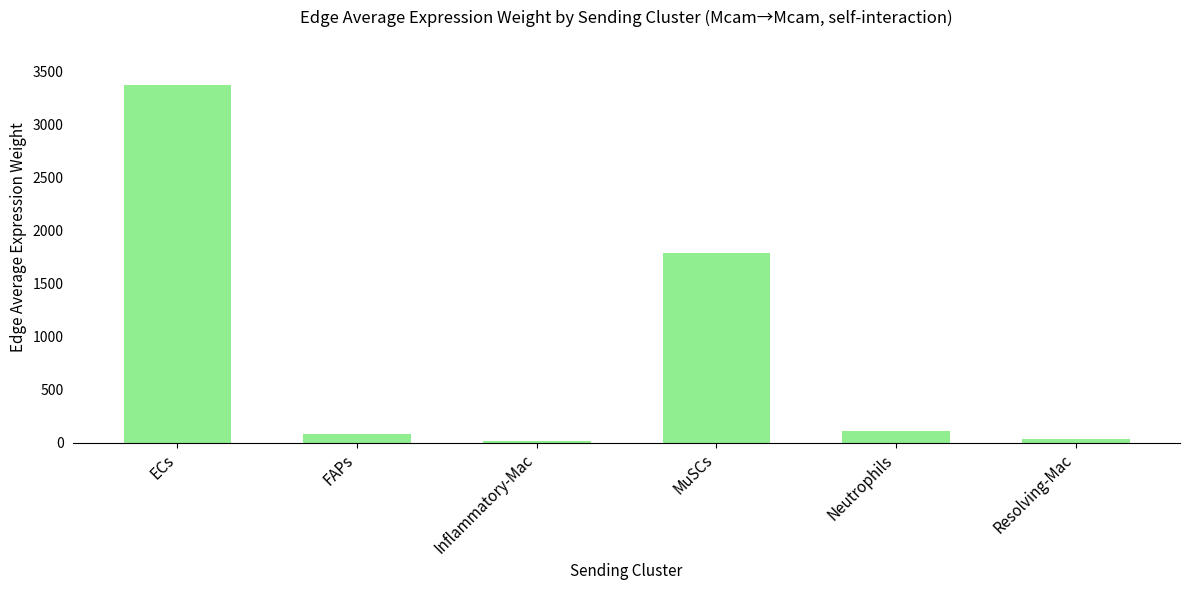

What is the difference between the maximum and second lowest values?

3337.8